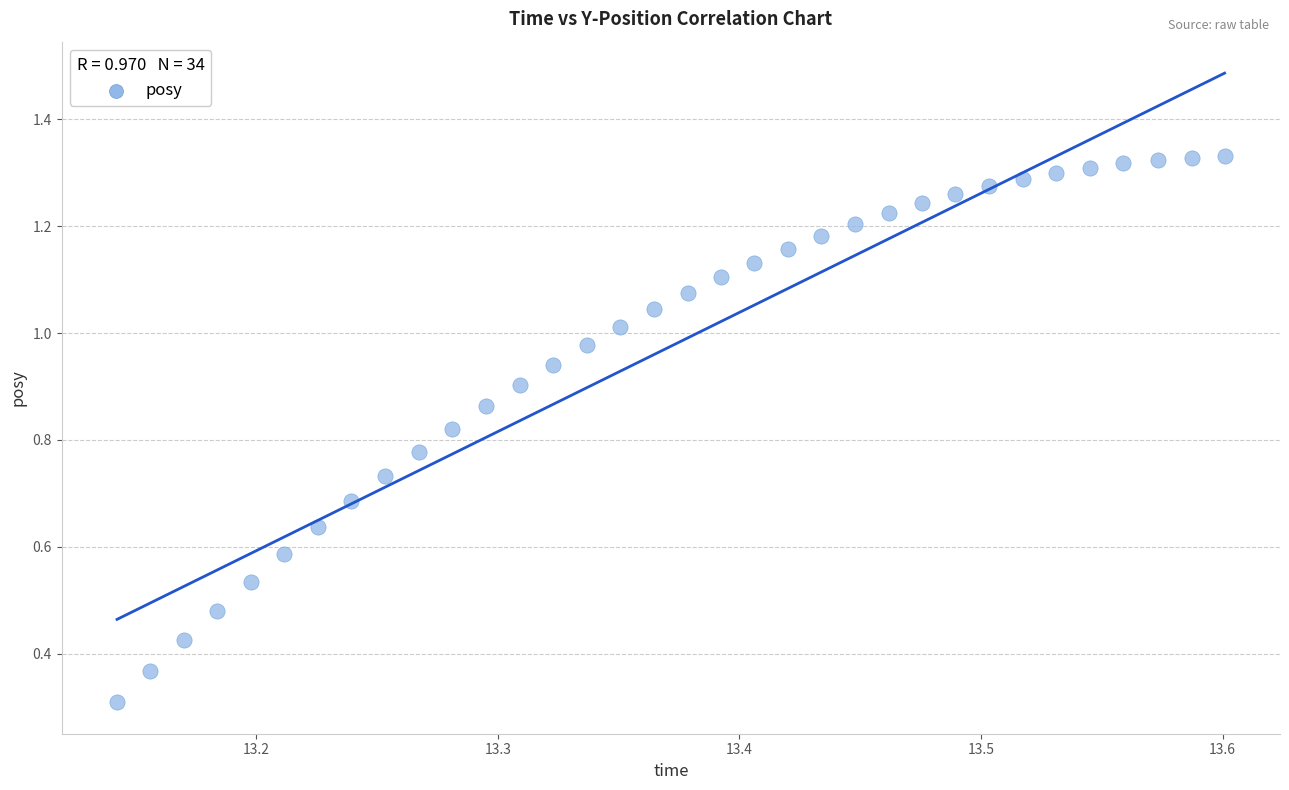

What Y value in the scatter plot is closest to 0?

0.3